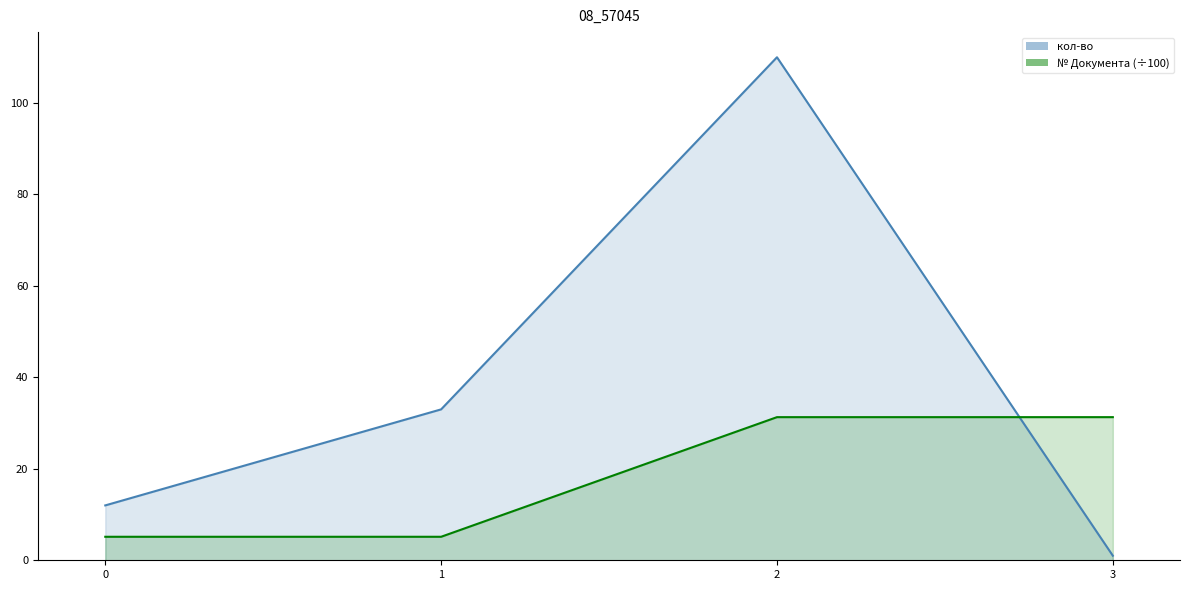

Between which two adjacent categories do кол-во and № Документа first intersect?

2 and 3